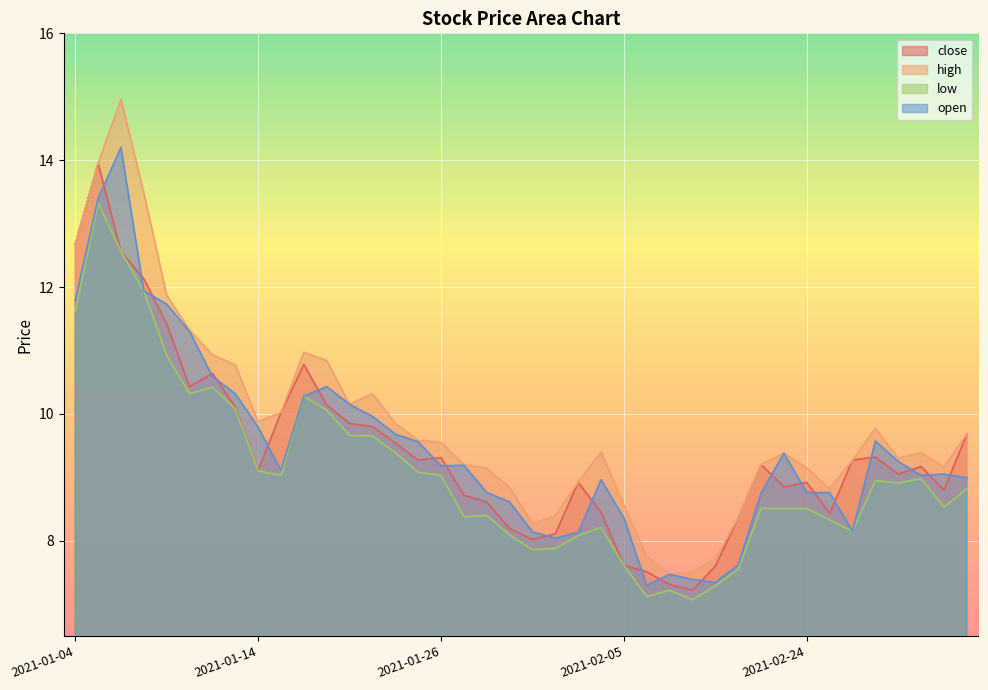

Reading left to right, transcribe all the data shown in this chart.

close: 12.7	13.9	12.6	12.1	11.4	10.4	10.6	10.1	9.1	10.0	10.8	10.1	9.8	9.8	9.5	9.3	9.3	8.7	8.6	8.2	8.0	8.1	8.9	8.4	7.6	7.5	7.3	7.2	7.6	8.4	9.2	8.8	8.9	8.4	9.3	9.3	9.1	9.2	8.8	9.7
high: 12.7	13.9	15.0	13.5	11.9	11.3	10.9	10.8	9.9	10.0	11.0	10.8	10.2	10.3	9.8	9.6	9.6	9.2	9.1	8.8	8.3	8.4	8.9	9.4	8.6	7.8	7.5	7.5	7.7	8.4	9.2	9.4	9.2	8.8	9.3	9.8	9.3	9.4	9.2	9.7
low: 11.6	13.3	12.6	11.9	10.9	10.3	10.4	10.1	9.1	9.0	10.3	10.1	9.7	9.7	9.4	9.1	9.0	8.4	8.4	8.1	7.9	7.9	8.1	8.2	7.6	7.1	7.2	7.1	7.3	7.5	8.5	8.5	8.5	8.3	8.2	8.9	8.9	9.0	8.5	8.8
open: 11.8	13.4	14.2	11.9	11.7	11.3	10.6	10.3	9.8	9.1	10.3	10.4	10.2	10.0	9.7	9.6	9.2	9.2	8.8	8.6	8.1	8.0	8.1	9.0	8.4	7.3	7.5	7.4	7.3	7.6	8.8	9.4	8.8	8.8	8.2	9.6	9.2	9.0	9.1	9.0